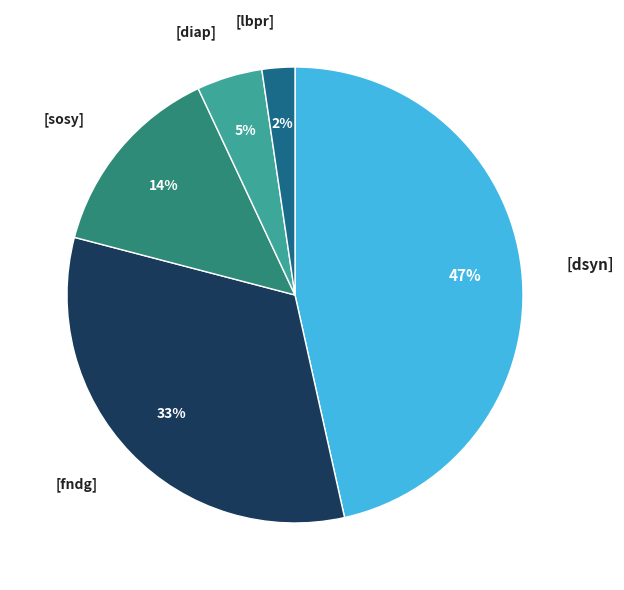

Does any single category account for the majority?

No